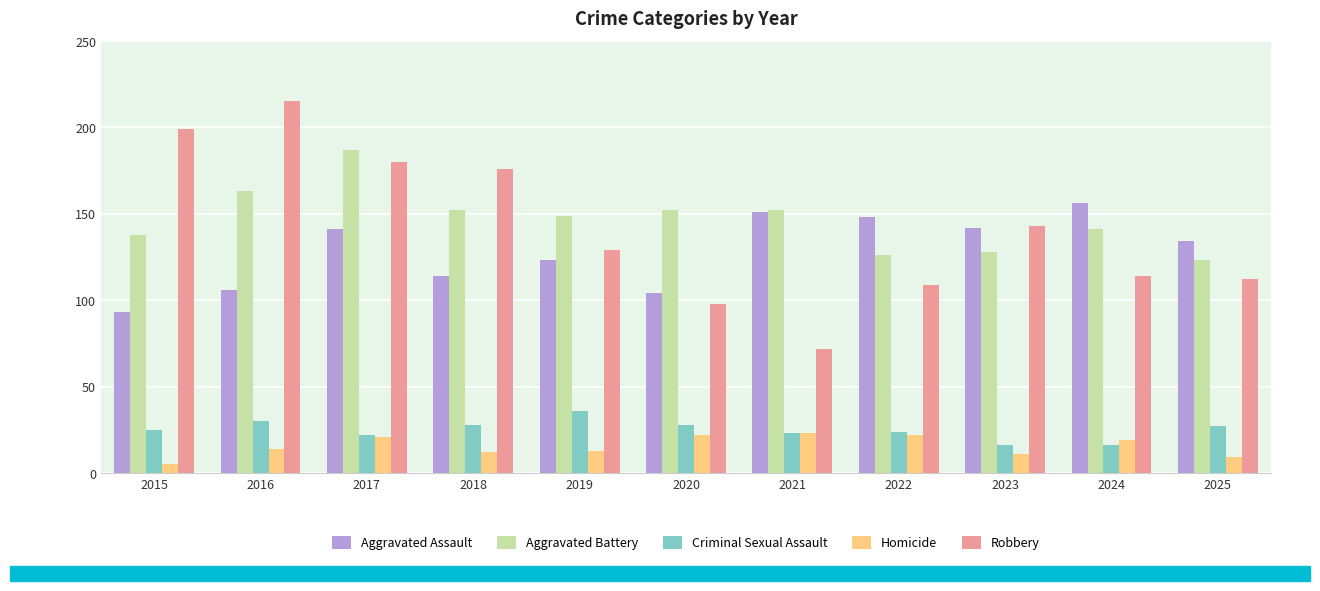

Which category has the highest value across all series?

2016